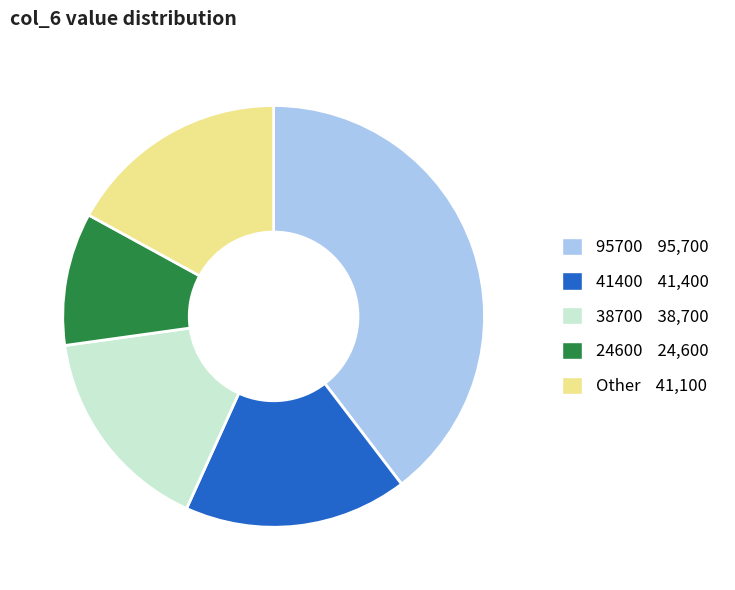

How many slices are in this pie chart?

5